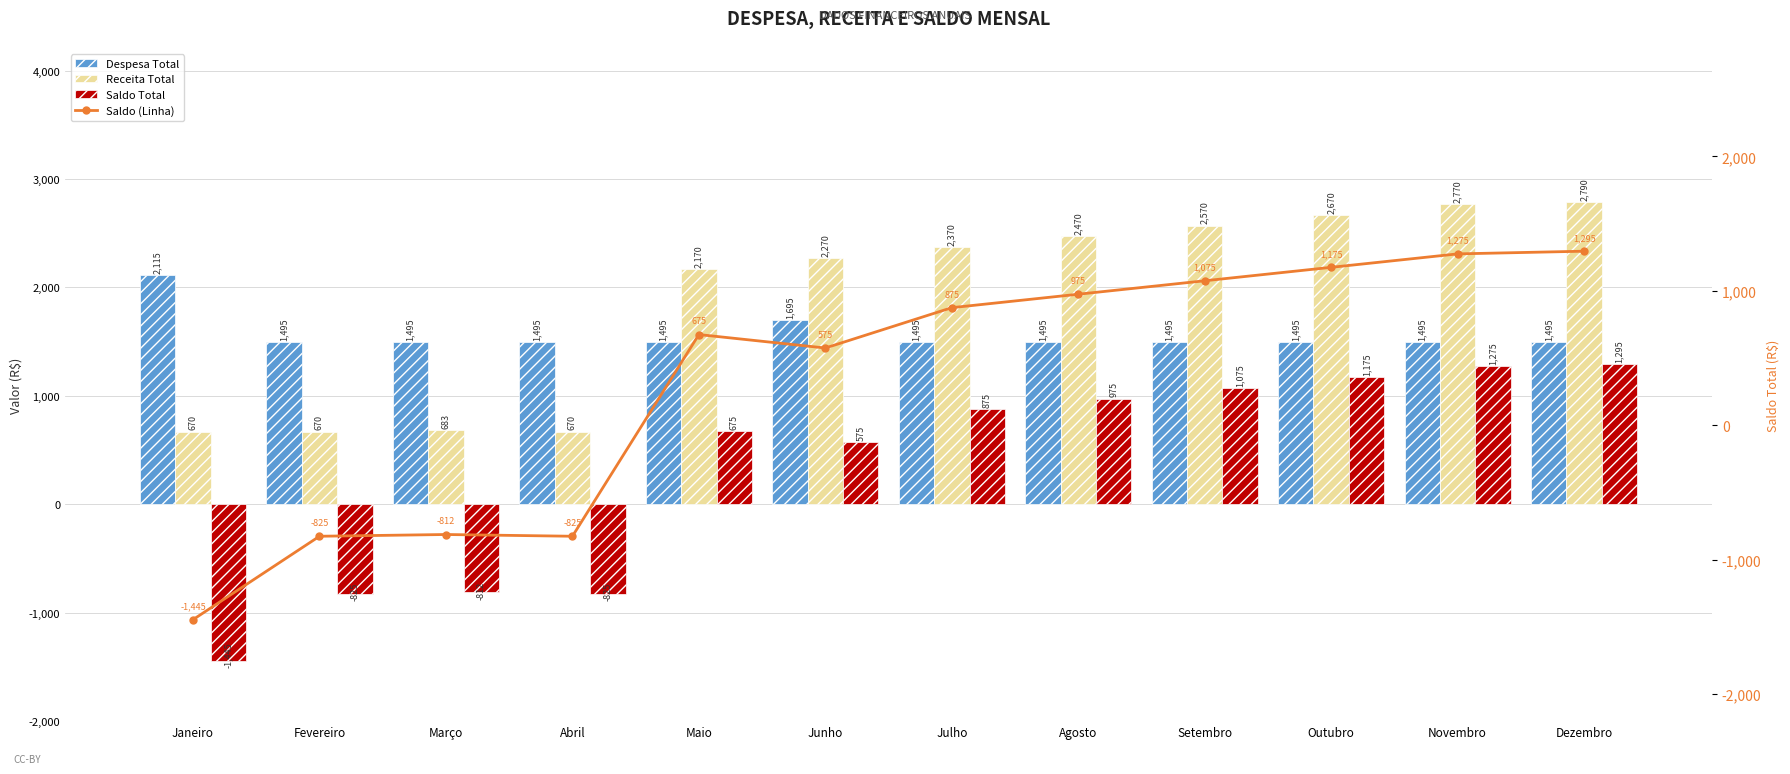

At which category does the chart reach its minimum across all series?

Janeiro